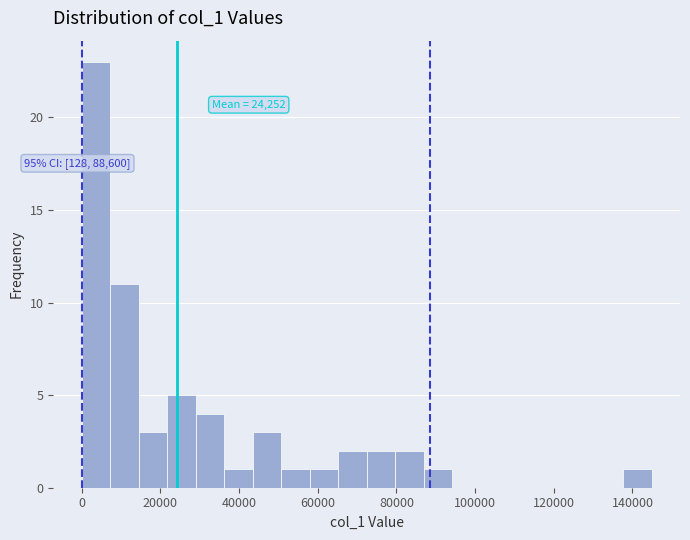

Read against the x-axis, roughly where is the centre of the tallest bar?

4000